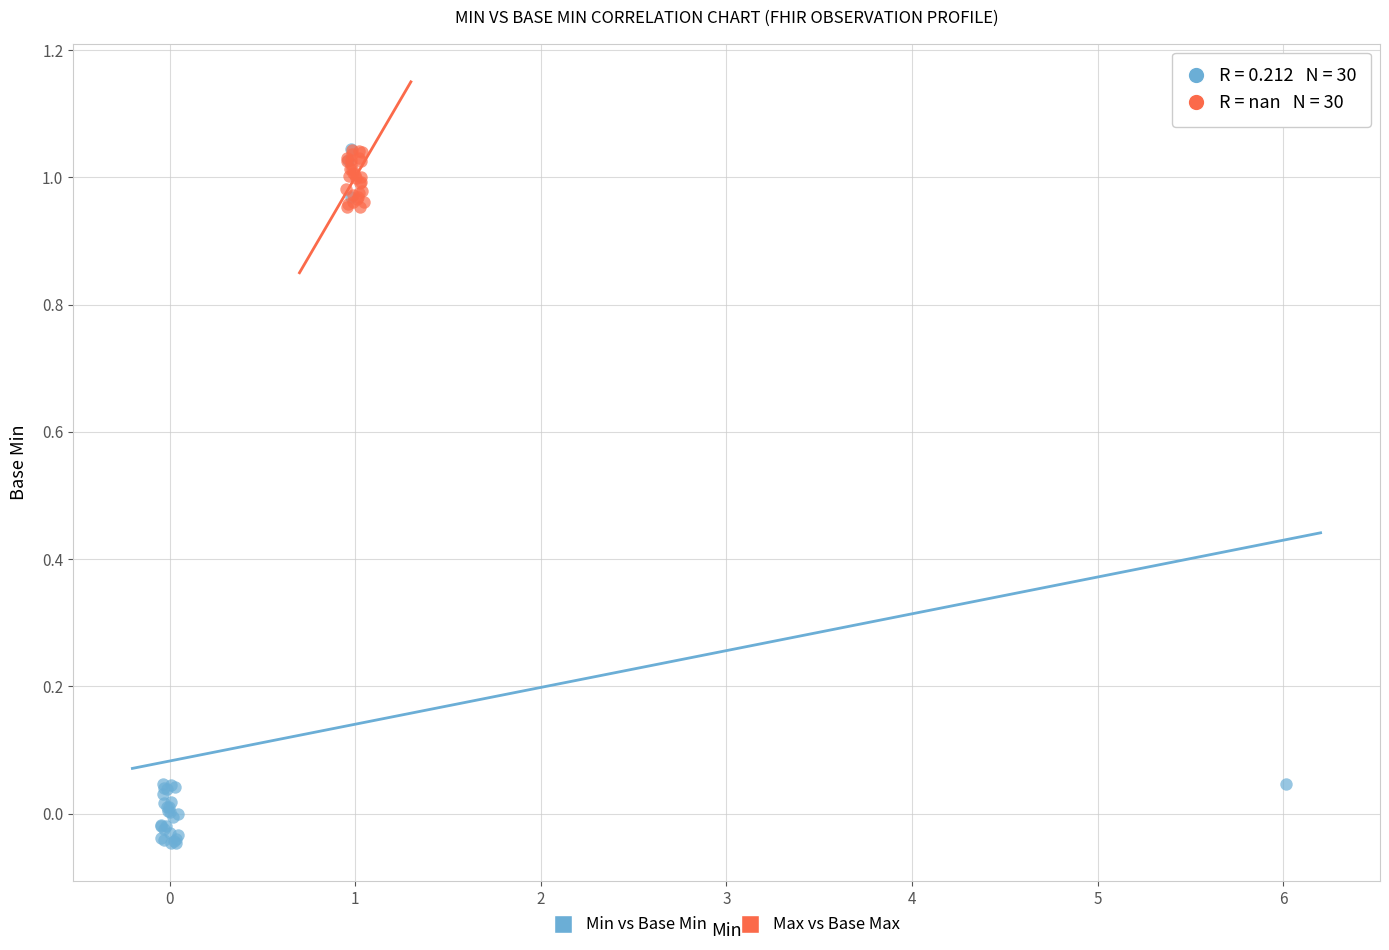

Which series contains the lowest Y value?

Min vs Base Min